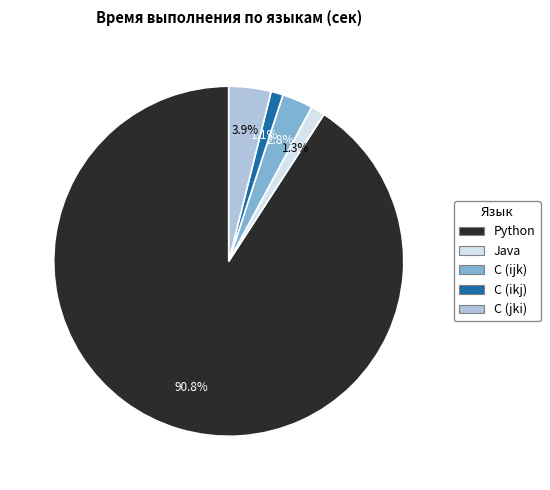

What is the largest slice in the pie chart?

Python